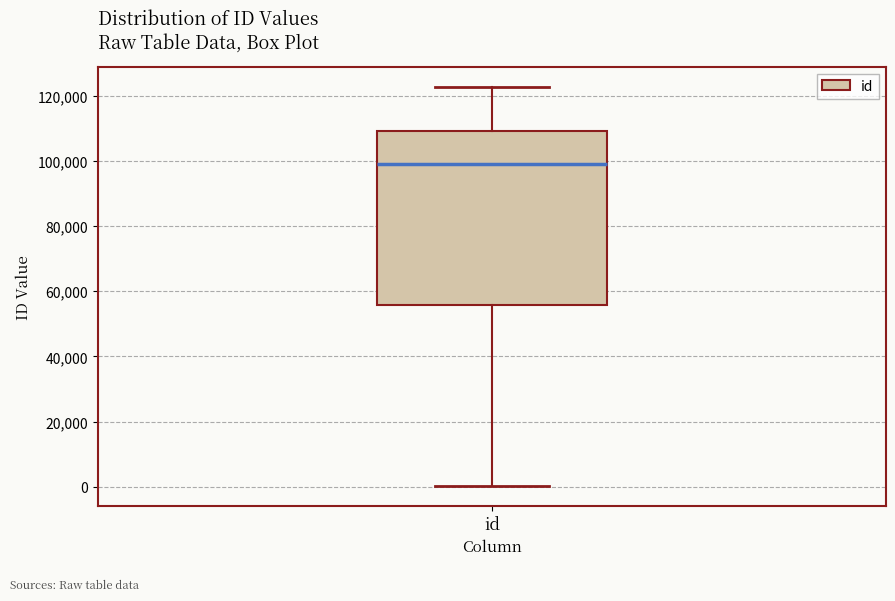

Transcribe this box plot: give where the median line is, the range the box spans, and where the two whiskers end, as read against the y-axis. The values are not printed on the chart, so give them approximately, as read against the axis.

median 98000, box 56000 to 110000, whiskers 0 to 122000